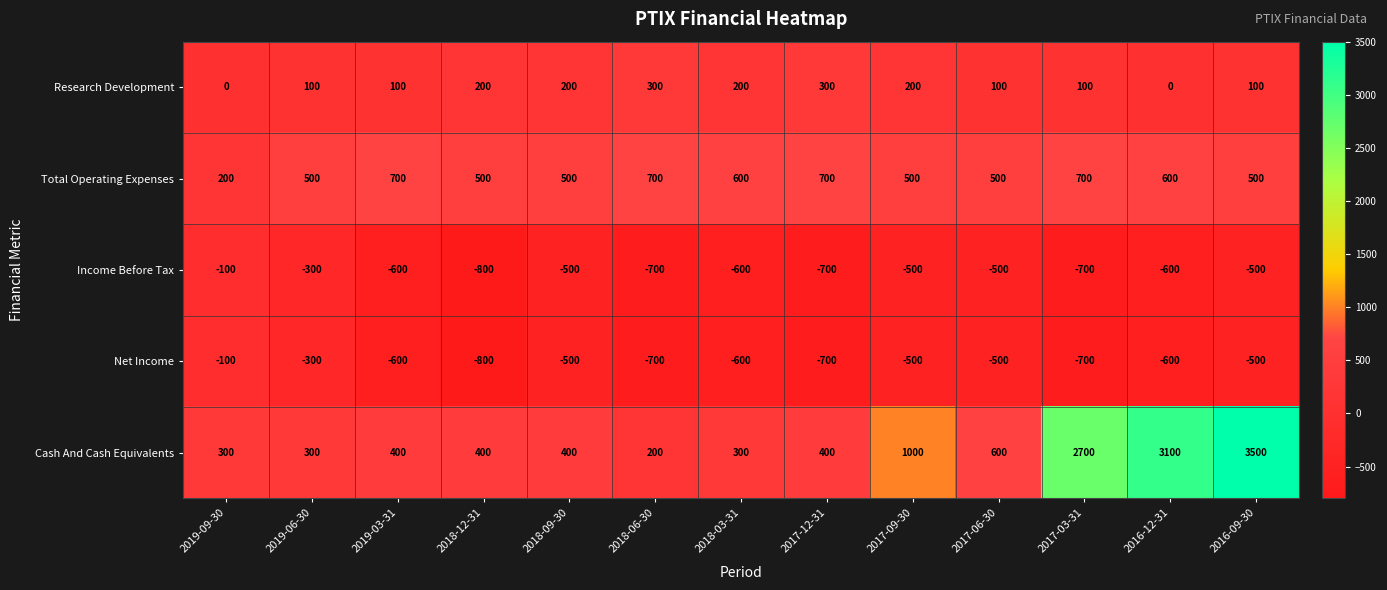

How many categories are shown in the chart?

13